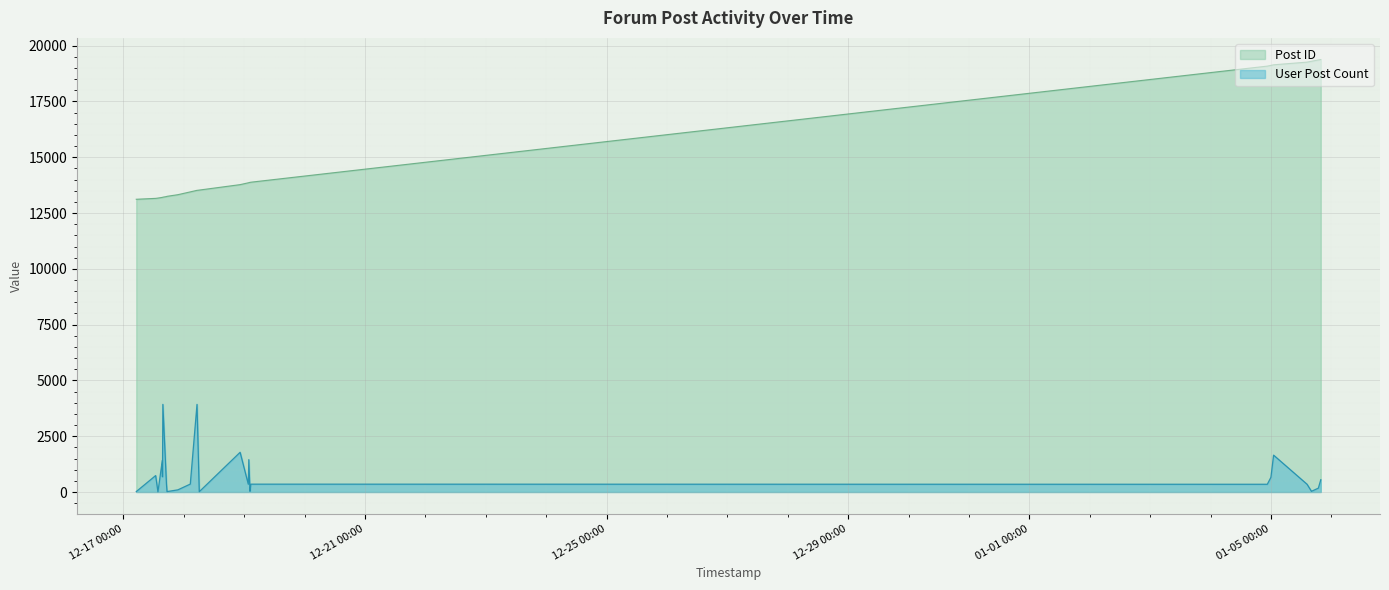

True or false: User Post Count has more than 0 points higher than both neighbors.

True